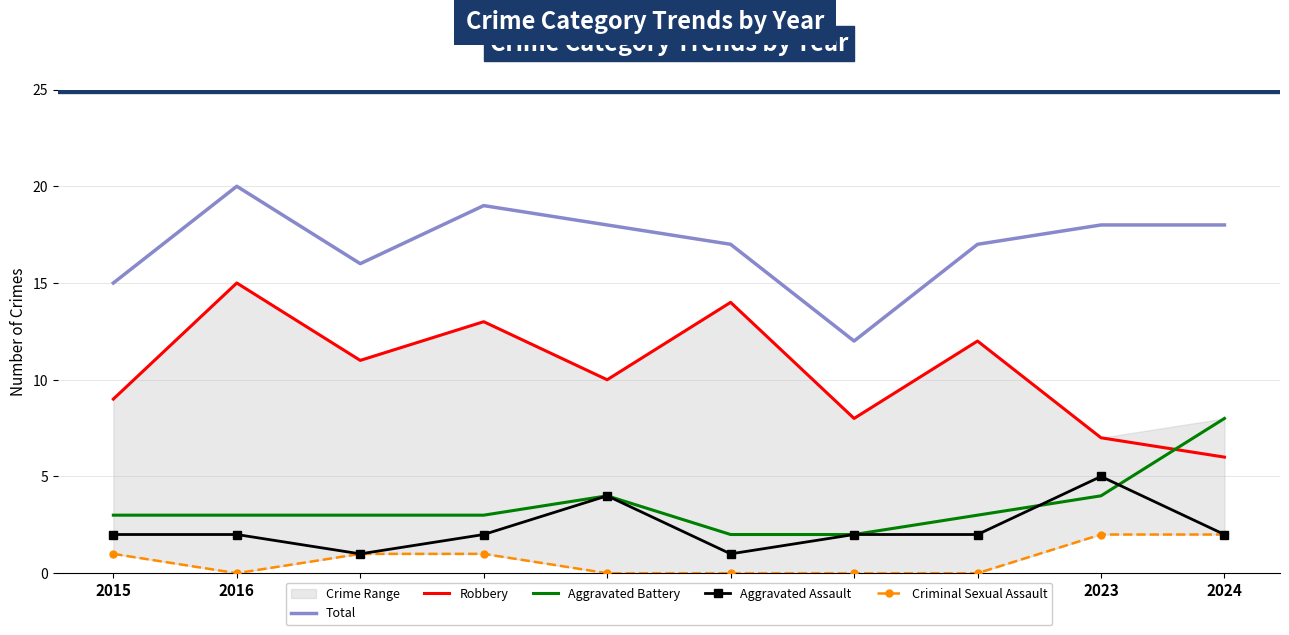

Where is Total nearest to the value 16?

2017